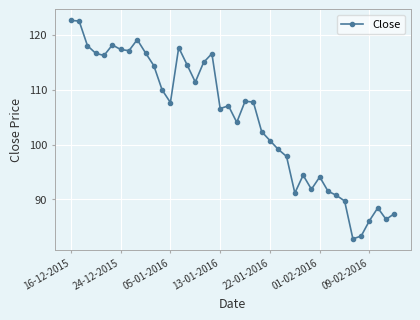

What is the minimum value shown in the chart?

82.8